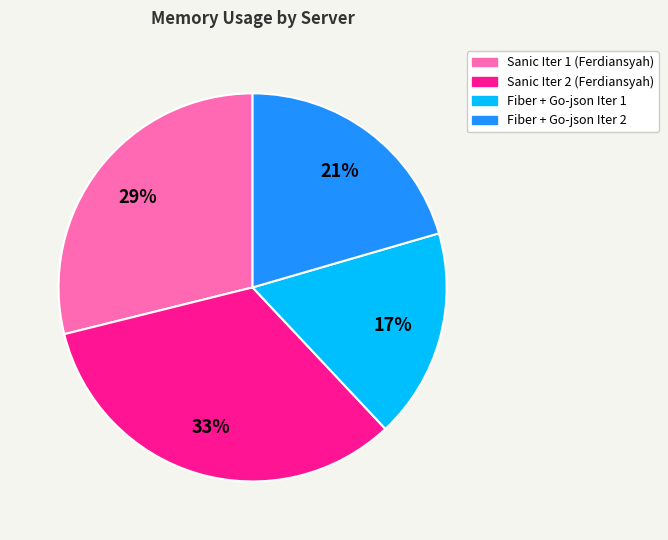

How many slices are in this pie chart?

4